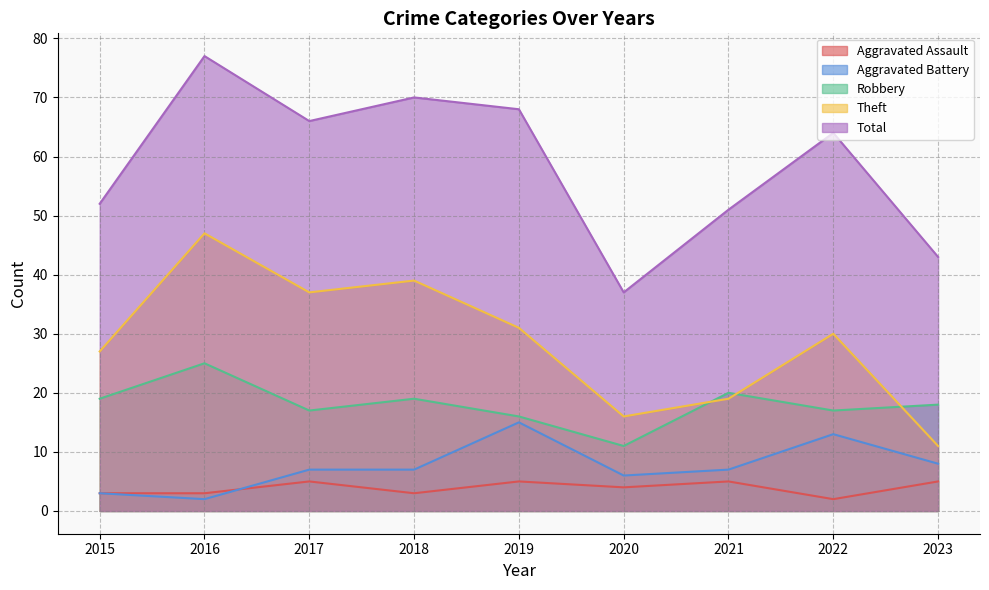

At which category is the sum across all series the highest?

2016